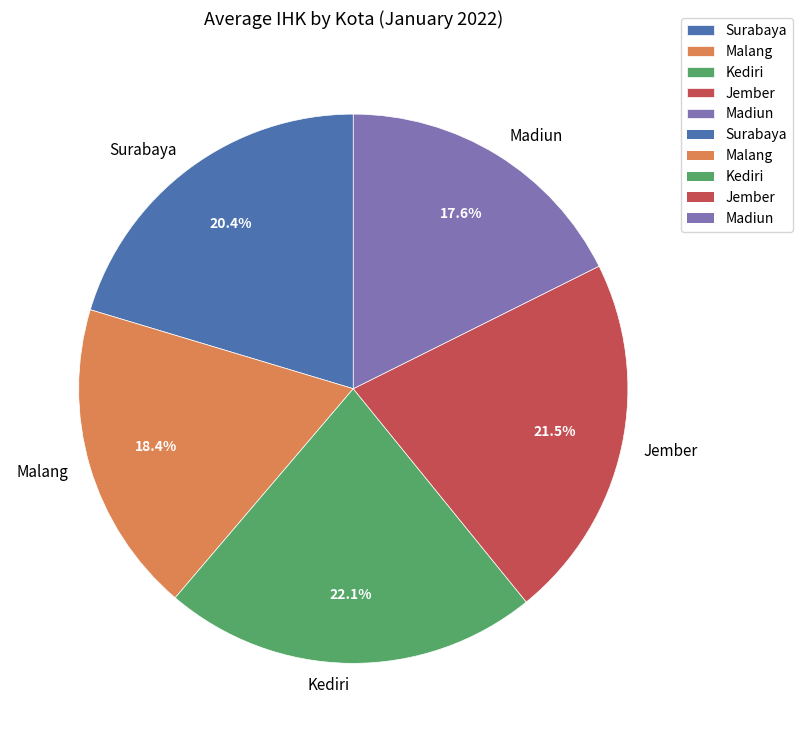

Does Jember represent more than half of the total?

No